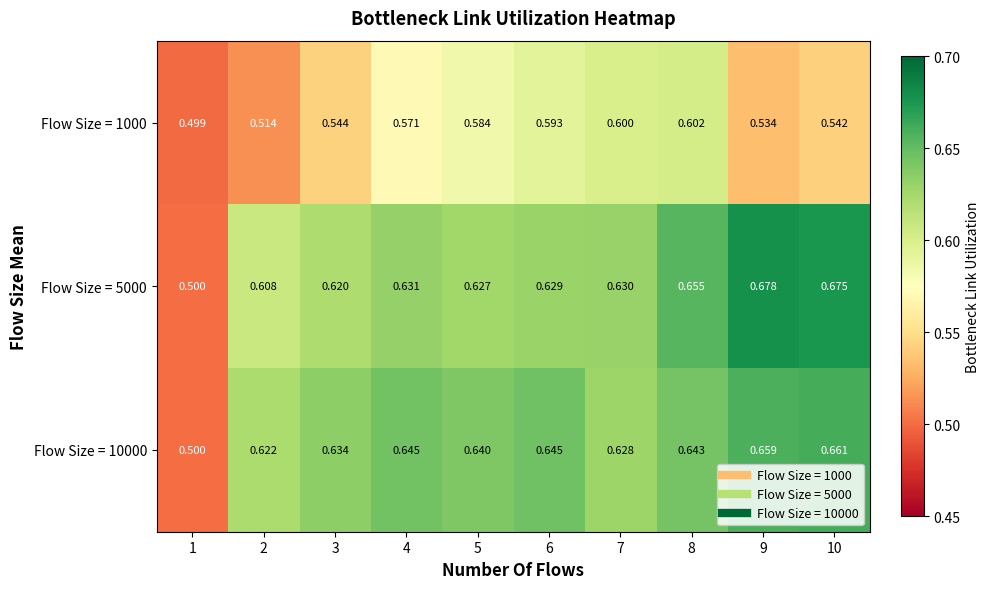

What is the difference between the highest and lowest values at 2?

0.1